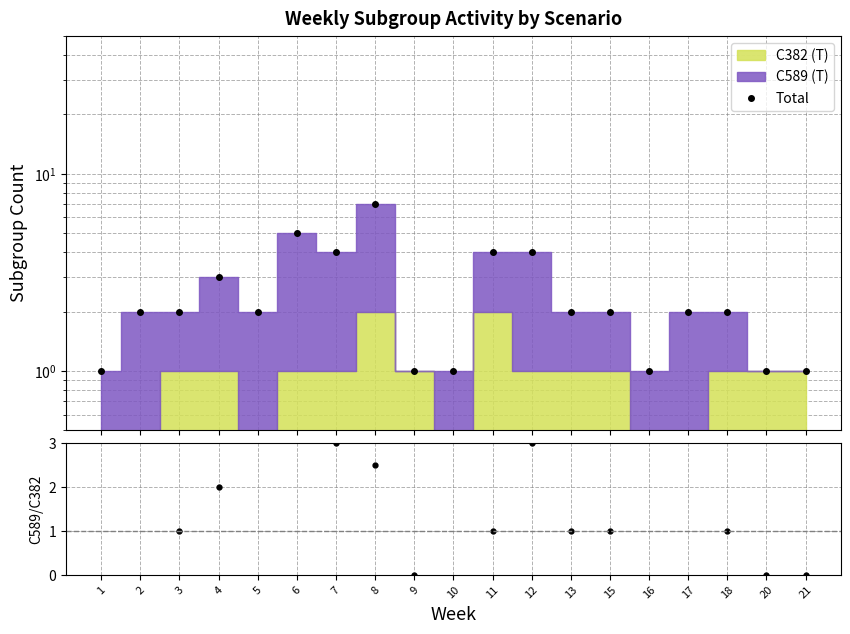

The Total series shows 3.0 at 15. True or false?

False